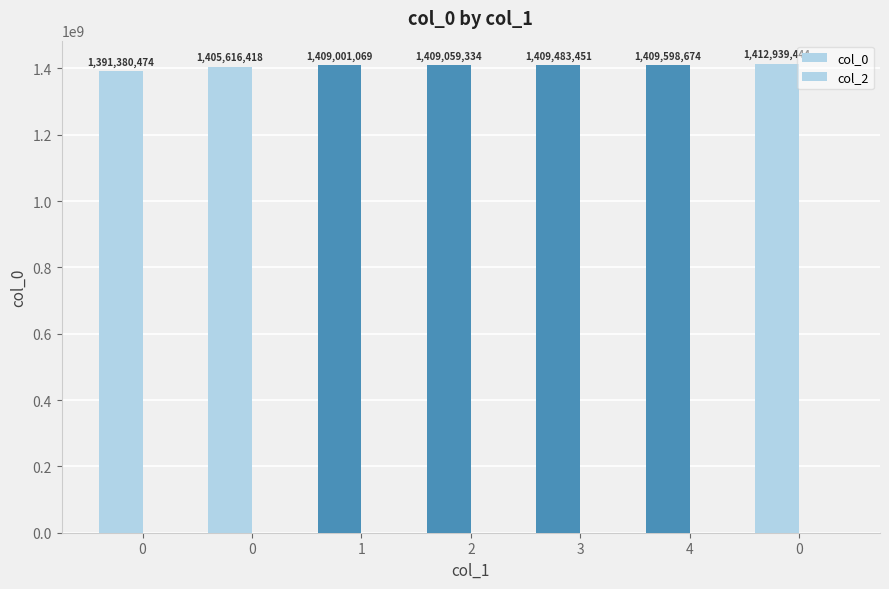

How many series are shown in this chart?

1